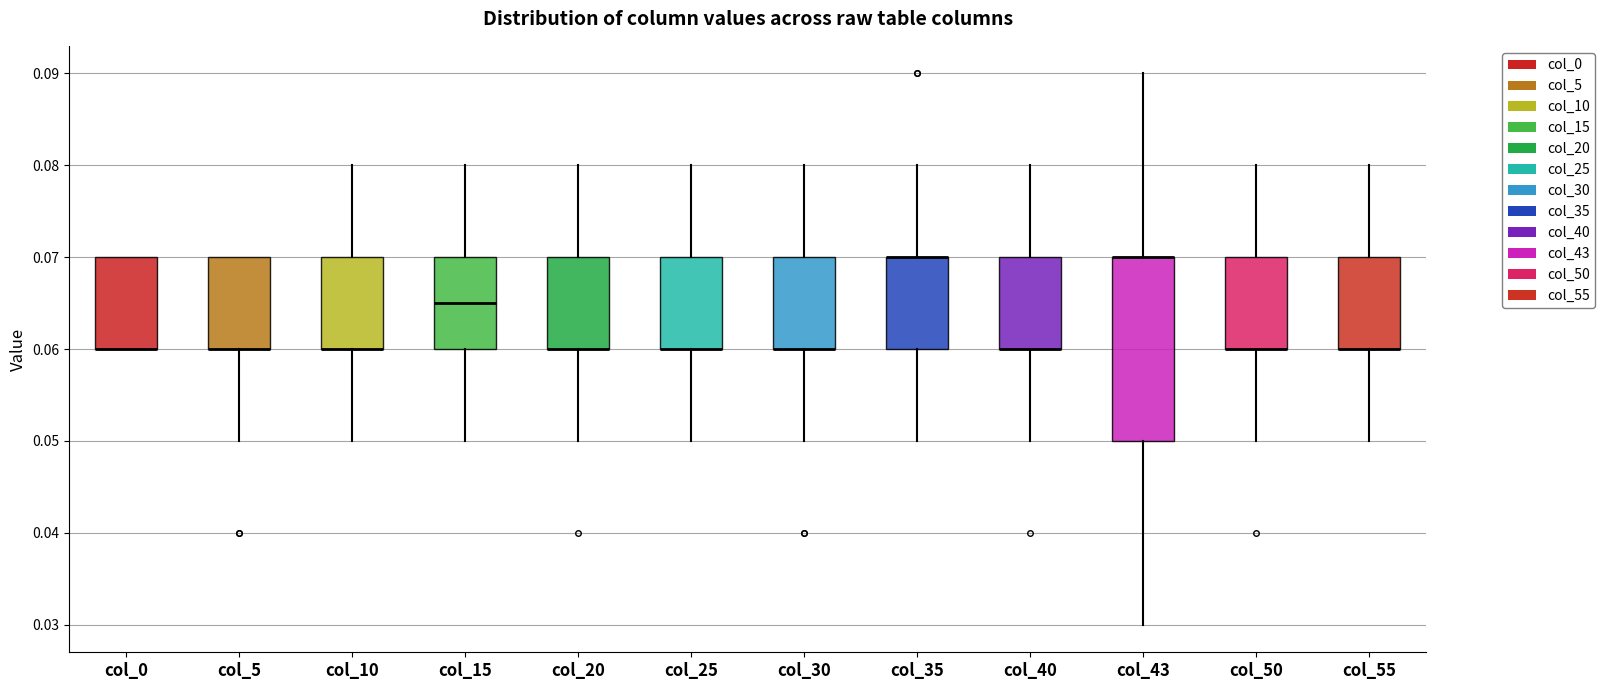

Where is the lower edge of the box for col_25 on the y-axis? The values are not printed on the chart, so give them approximately, as read against the axis.

0.060